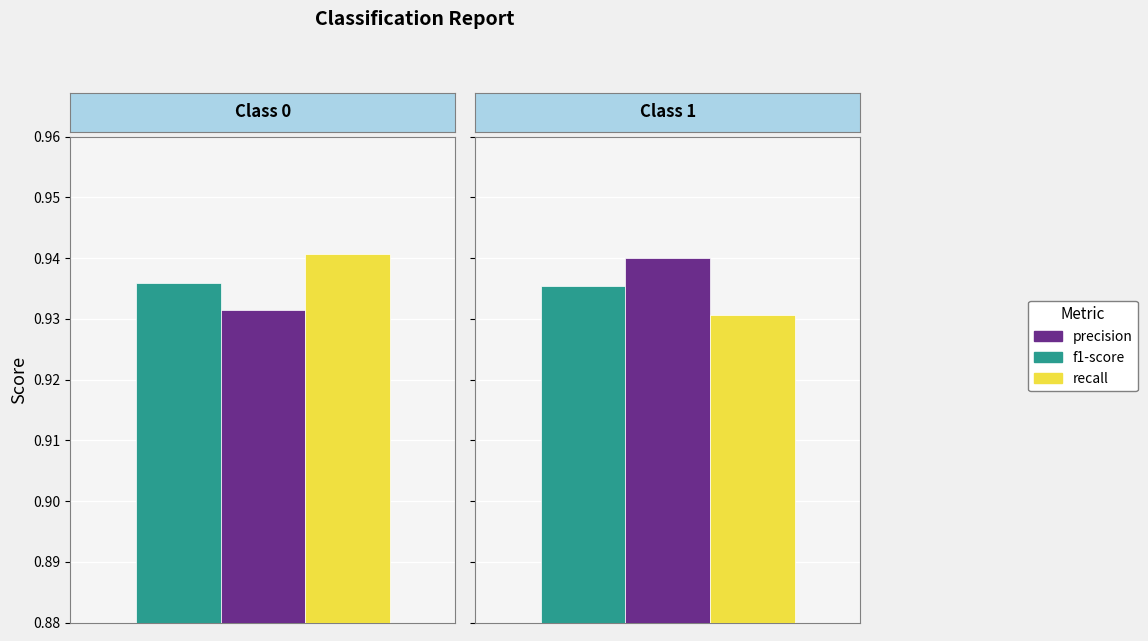

Is it true that f1-score equals 1.5 at 1?

False